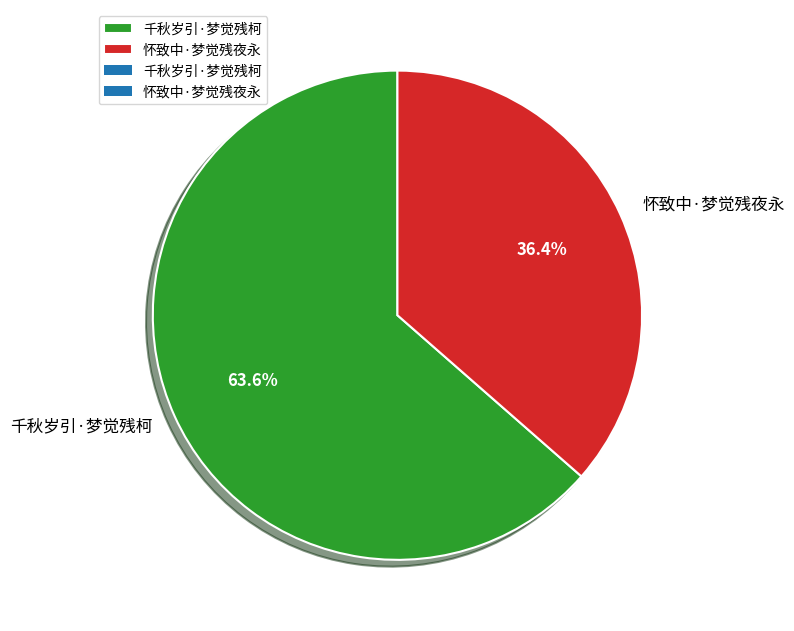

To the nearest percent, what is the difference between the largest and smallest slice percentages?

27%